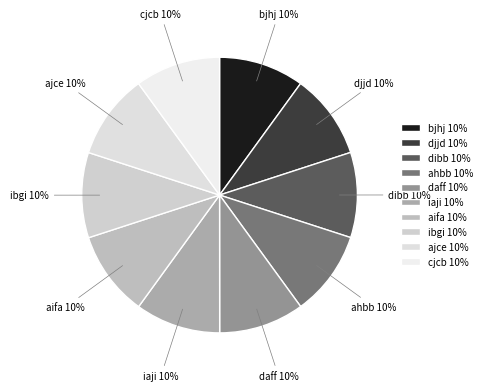

Count the number of slices in the pie.

10